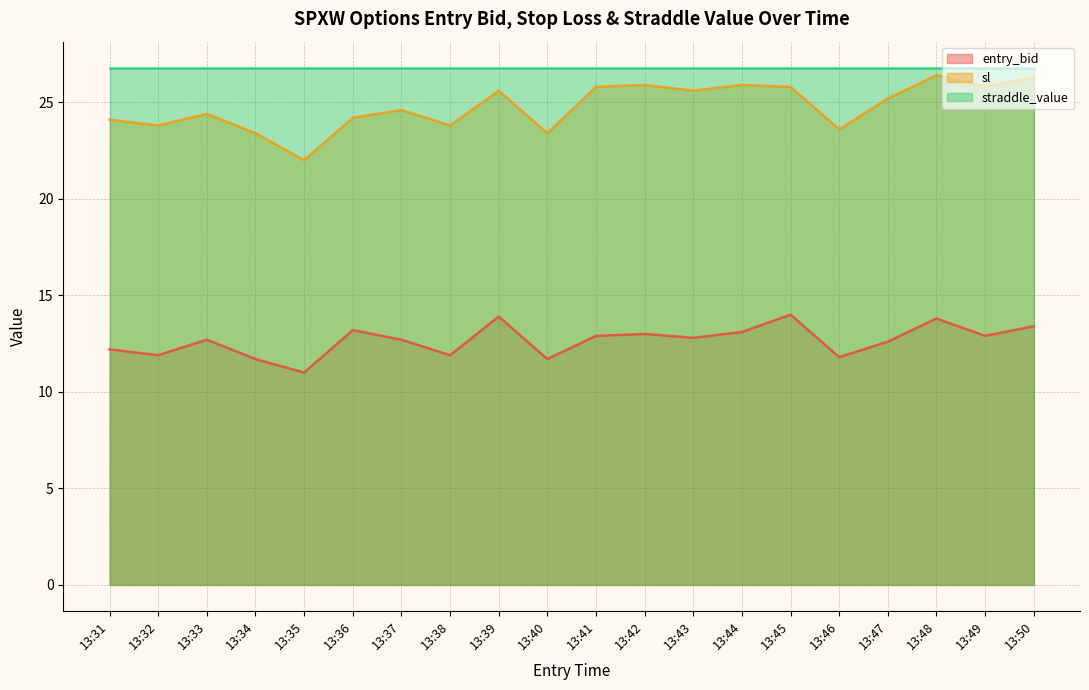

Is the value of entry_bid at 13:35 greater than the value of sl at 13:37?

No